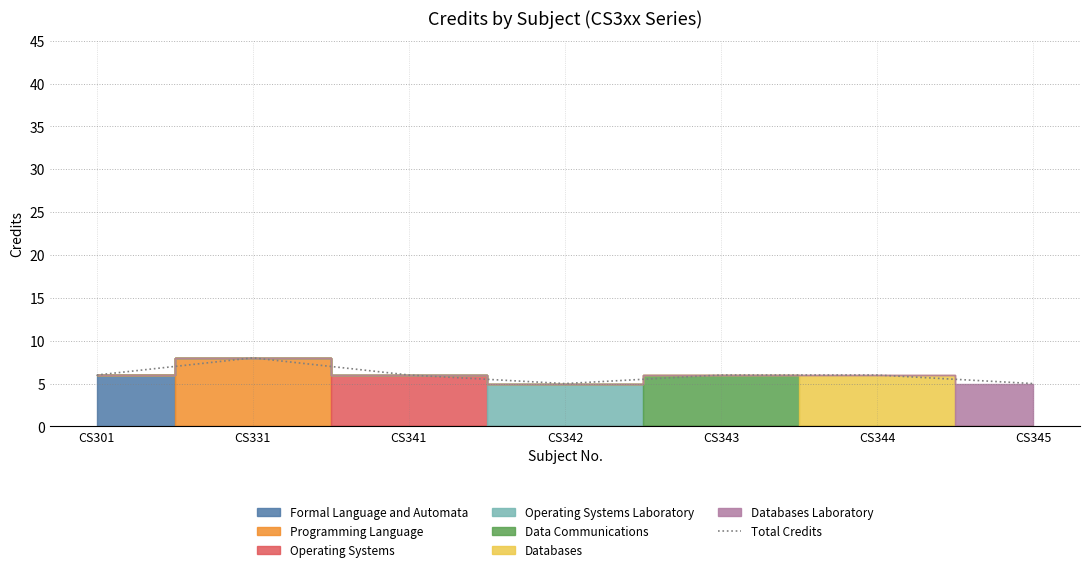

Reading right to left, list all the values displayed in this chart.

CS345=5	CS344=6	CS343=6	CS342=5	CS341=6	CS331=8	CS301=6